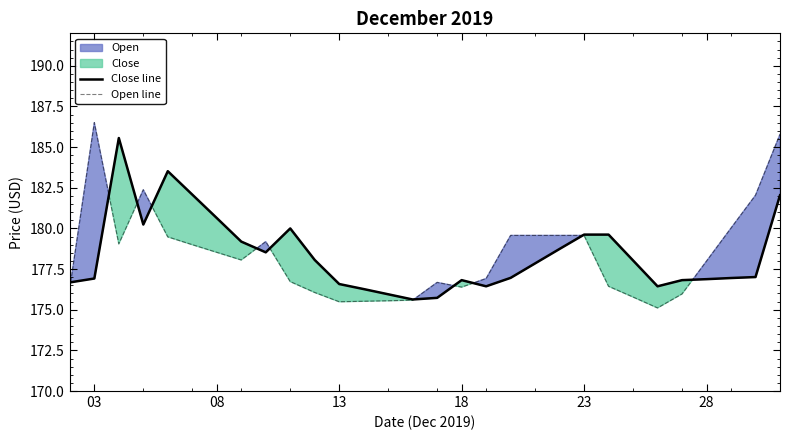

Which series has the largest total across all categories?

Close line